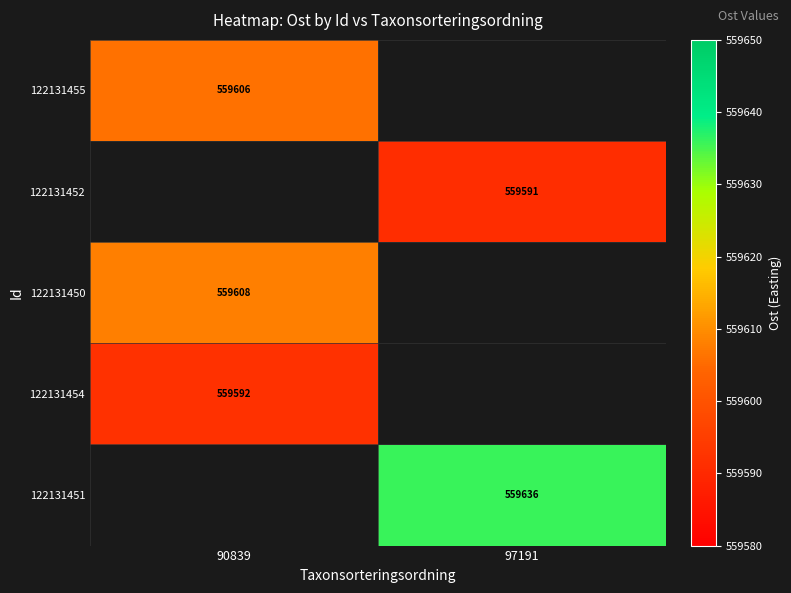

At how many categories does at least one series exceed 559597?

2